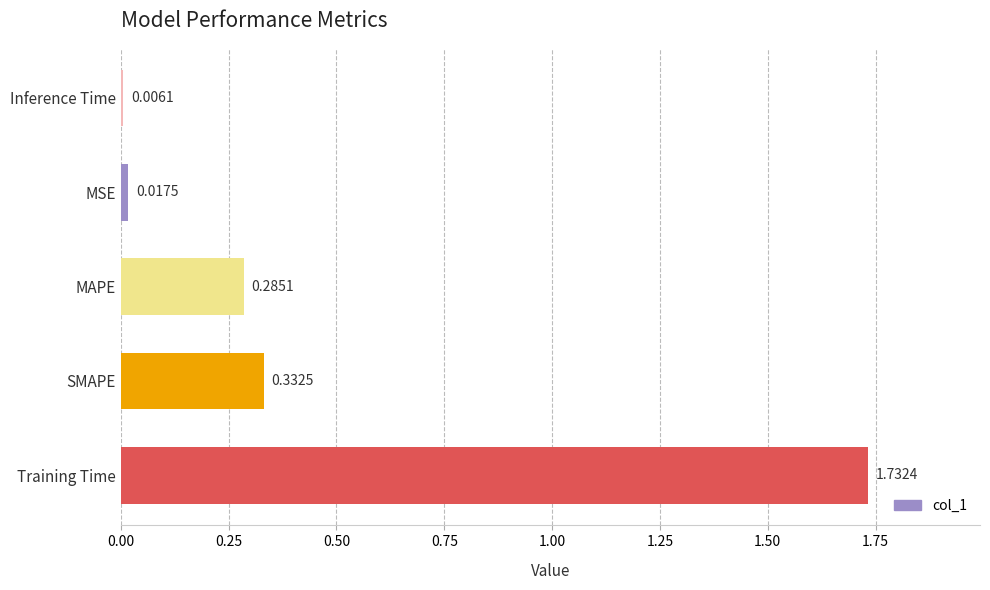

What is the difference between the values at MAPE and Training Time?

1.4